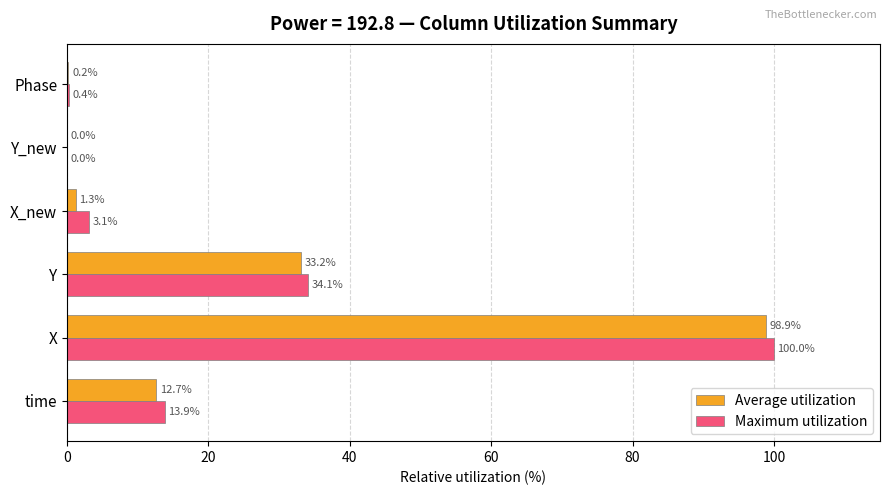

At which label is Maximum utilization closest to 50?

Y